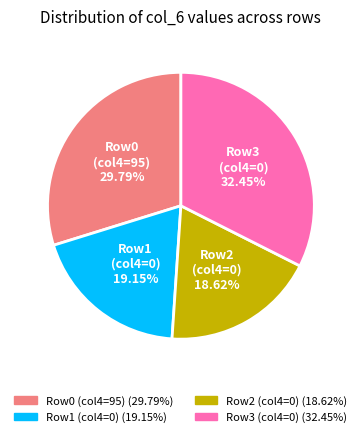

Is there a majority slice in this chart?

No